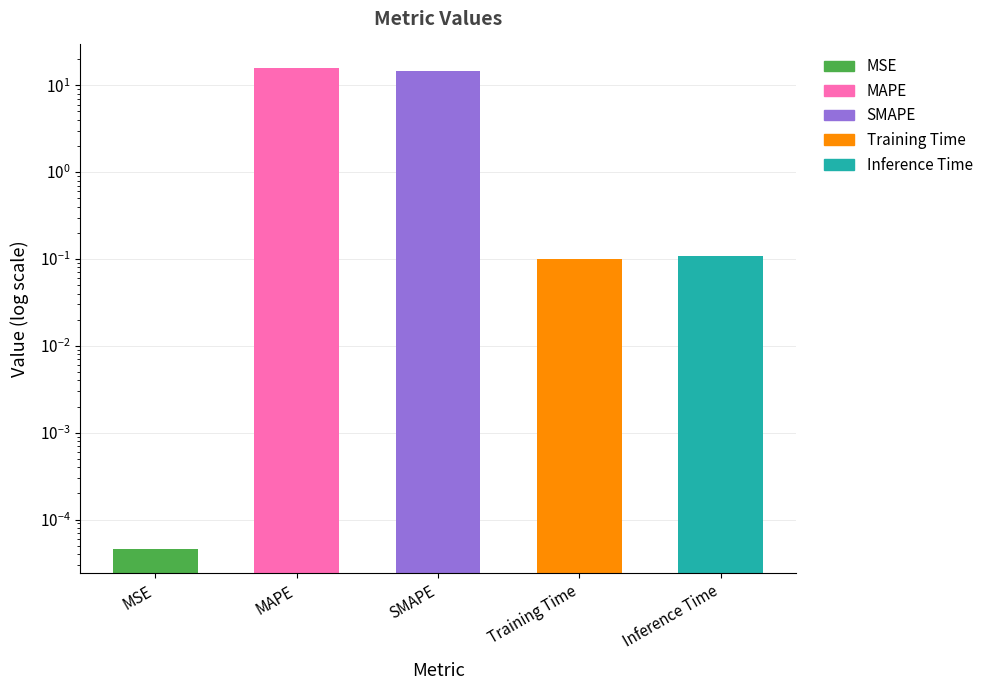

Where is the data nearest to the value 7?

Inference Time